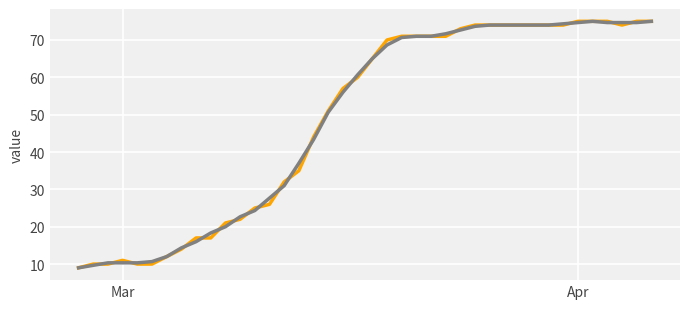

What is the minimum value shown in the chart?

9.0